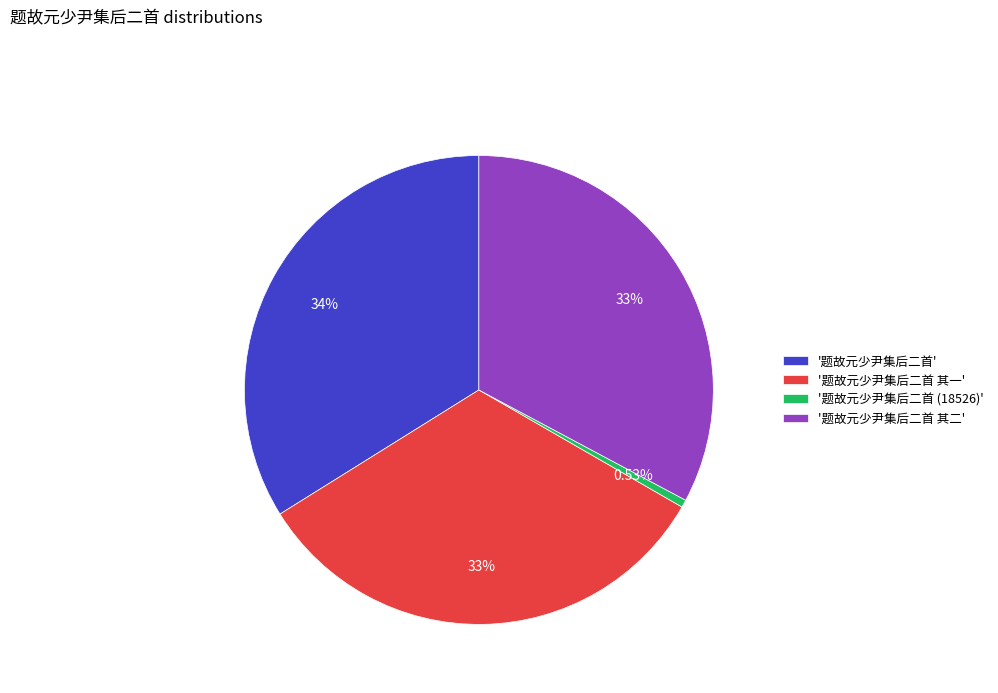

Does any single category account for the majority?

No